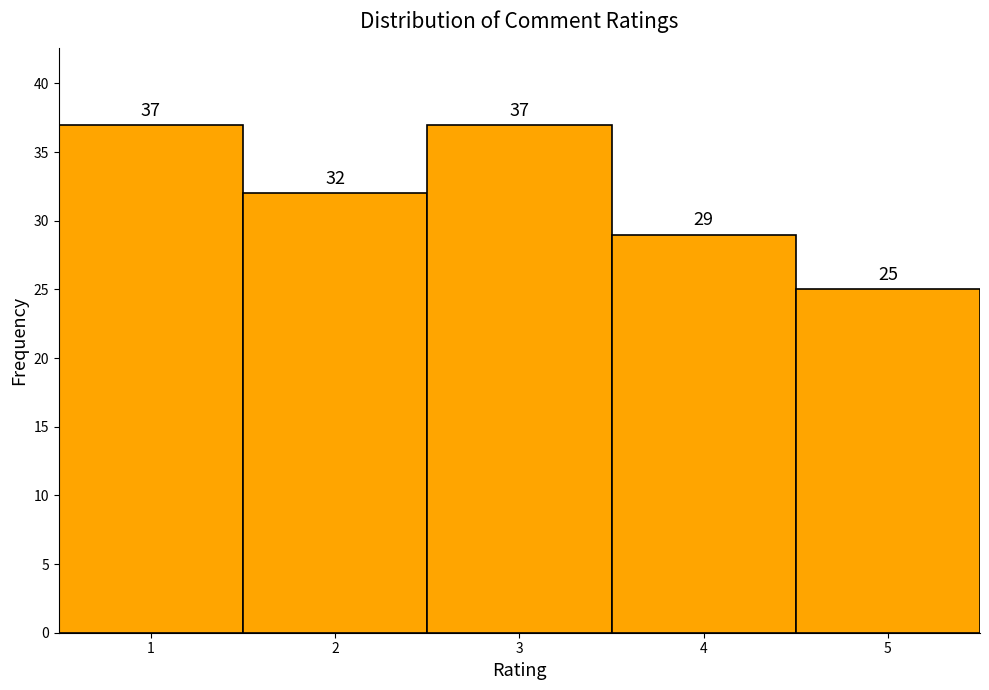

Reading left to right, list every bar in this chart as the range it spans on the x-axis followed by its height.

0.5 to 1.5: 37
1.5 to 2.5: 32
2.5 to 3.5: 37
3.5 to 4.5: 29
4.5 to 5.5: 25